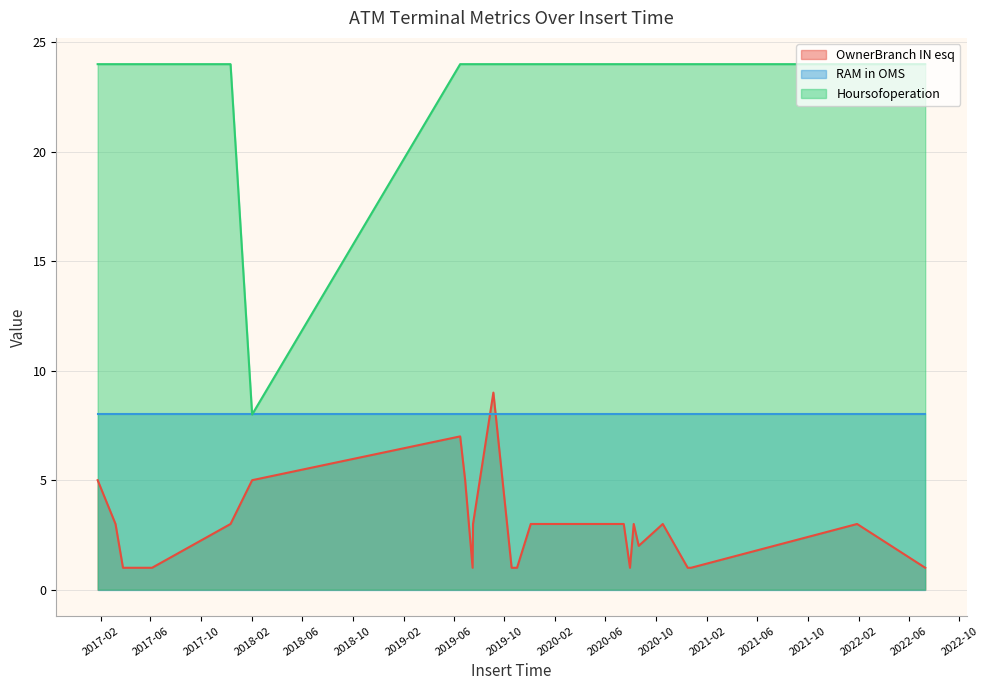

Is the value of Hoursofoperation at 2019-06-29 greater than the value of RAM in OMS at 2019-09-05?

Yes